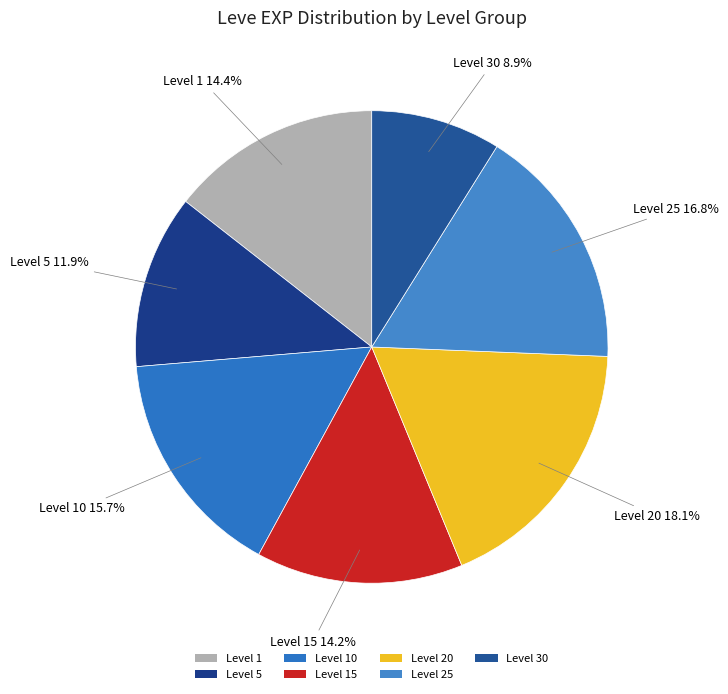

What is the total percentage of Level 25 and Level 20?

34.9%